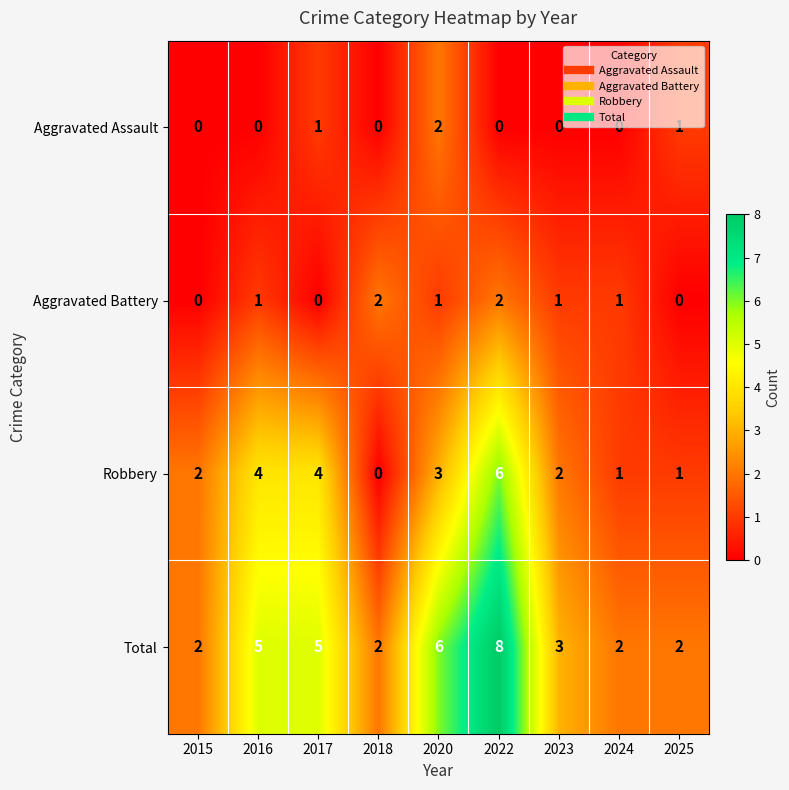

How many Robbery values are between 1 and 4?

7